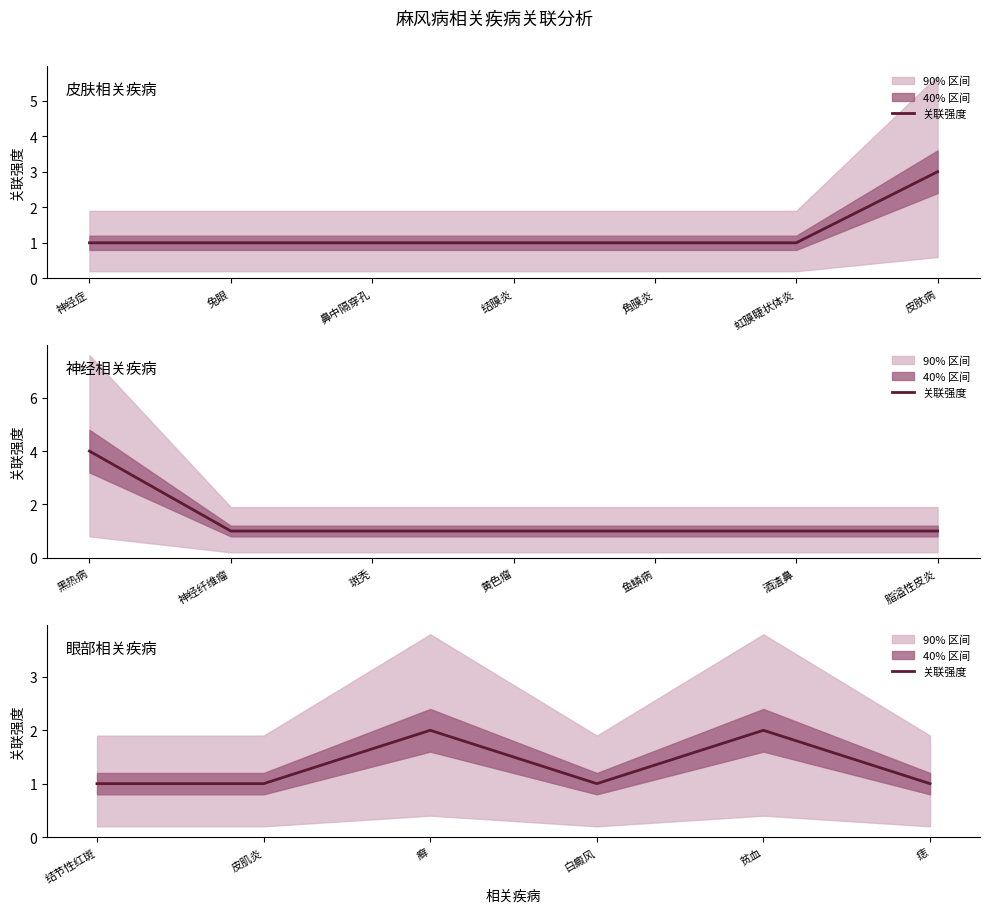

Is it true that the value at 白癜风 is 1?

False